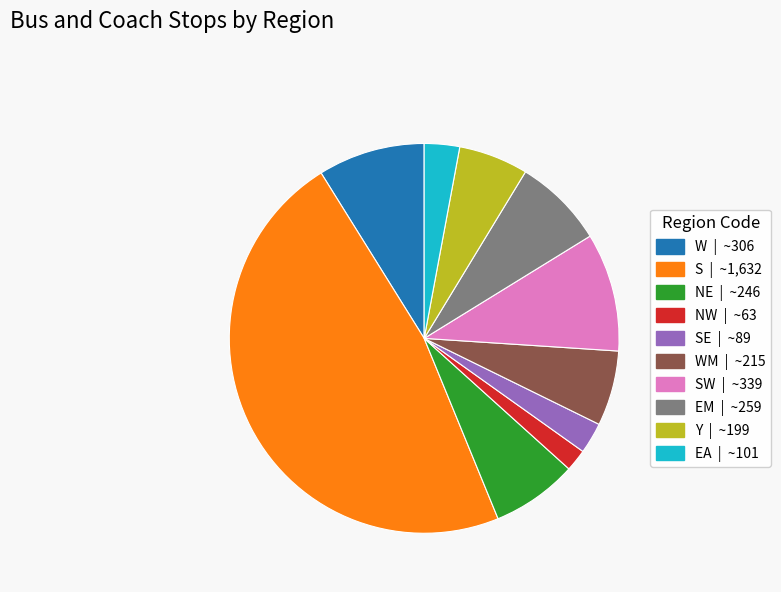

Is the sum of EA | ~101 and WM | ~215 greater than half?

No